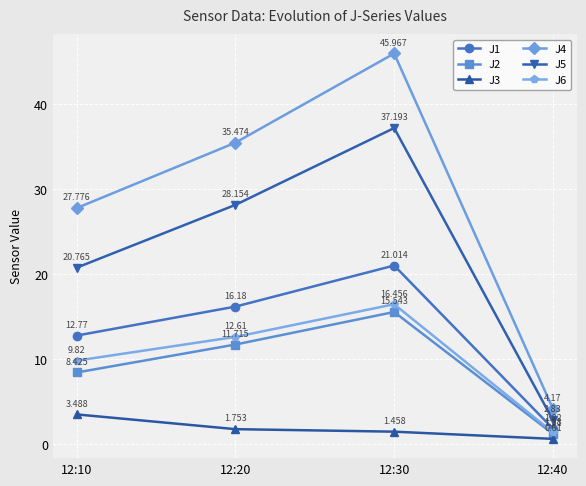

At 12:10, list the series in order from largest to smallest.

J4, J5, J1, J6, J2, J3